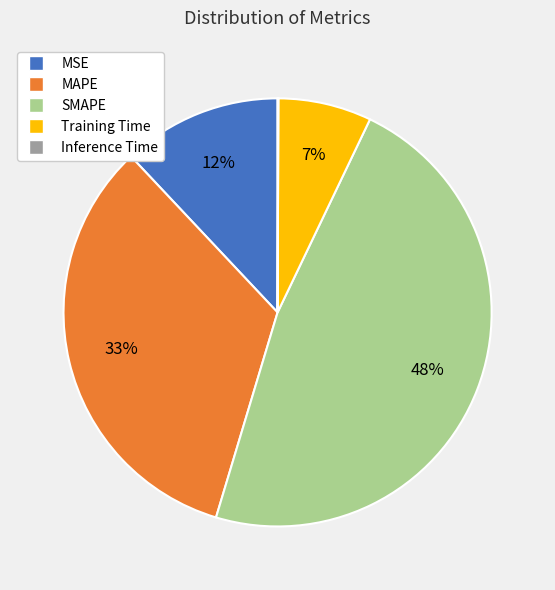

To the nearest percent, what is the combined percentage of SMAPE and MSE?

60%